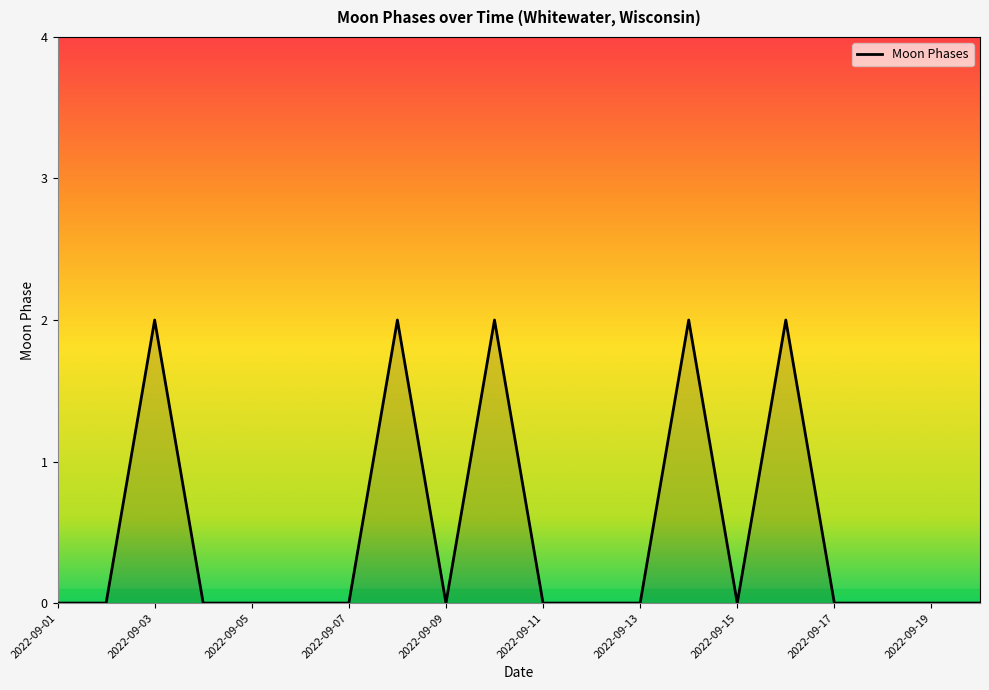

True or false: there are more than 0 points higher than both neighbors.

True